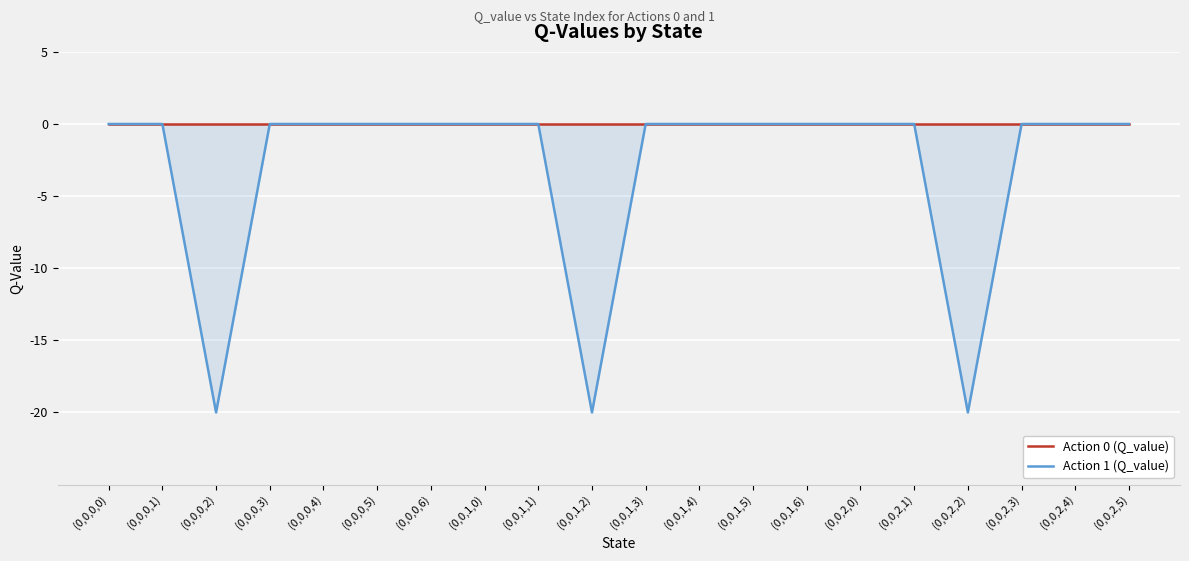

What is the lowest value of the Action 1 (Q_value) series?

-20.0